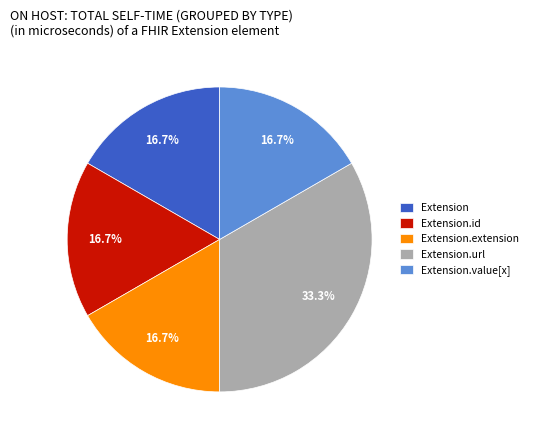

To the nearest percent, what is the average slice percentage?

20%